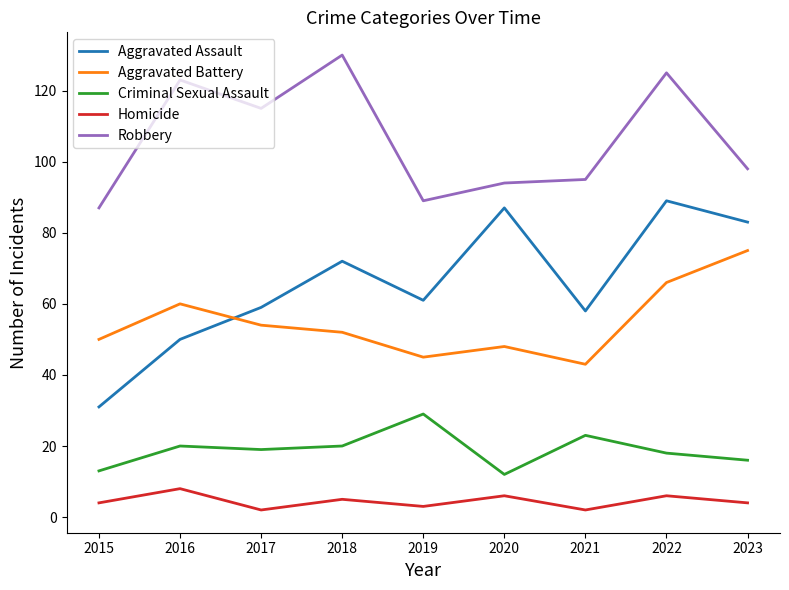

Does the chart display data point markers on the line(s)?

No